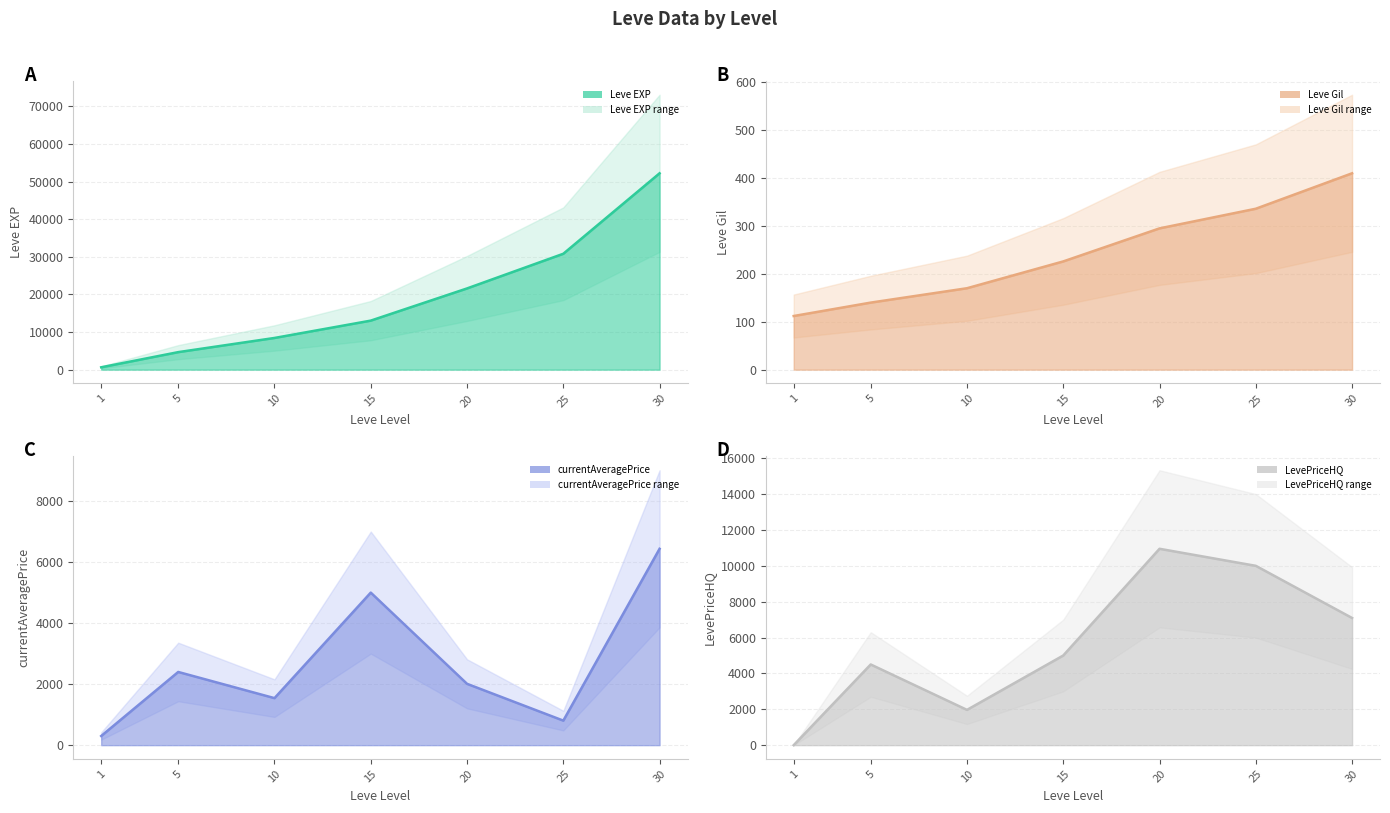

The currentAveragePrice series shows 7149 at 15. True or false?

False